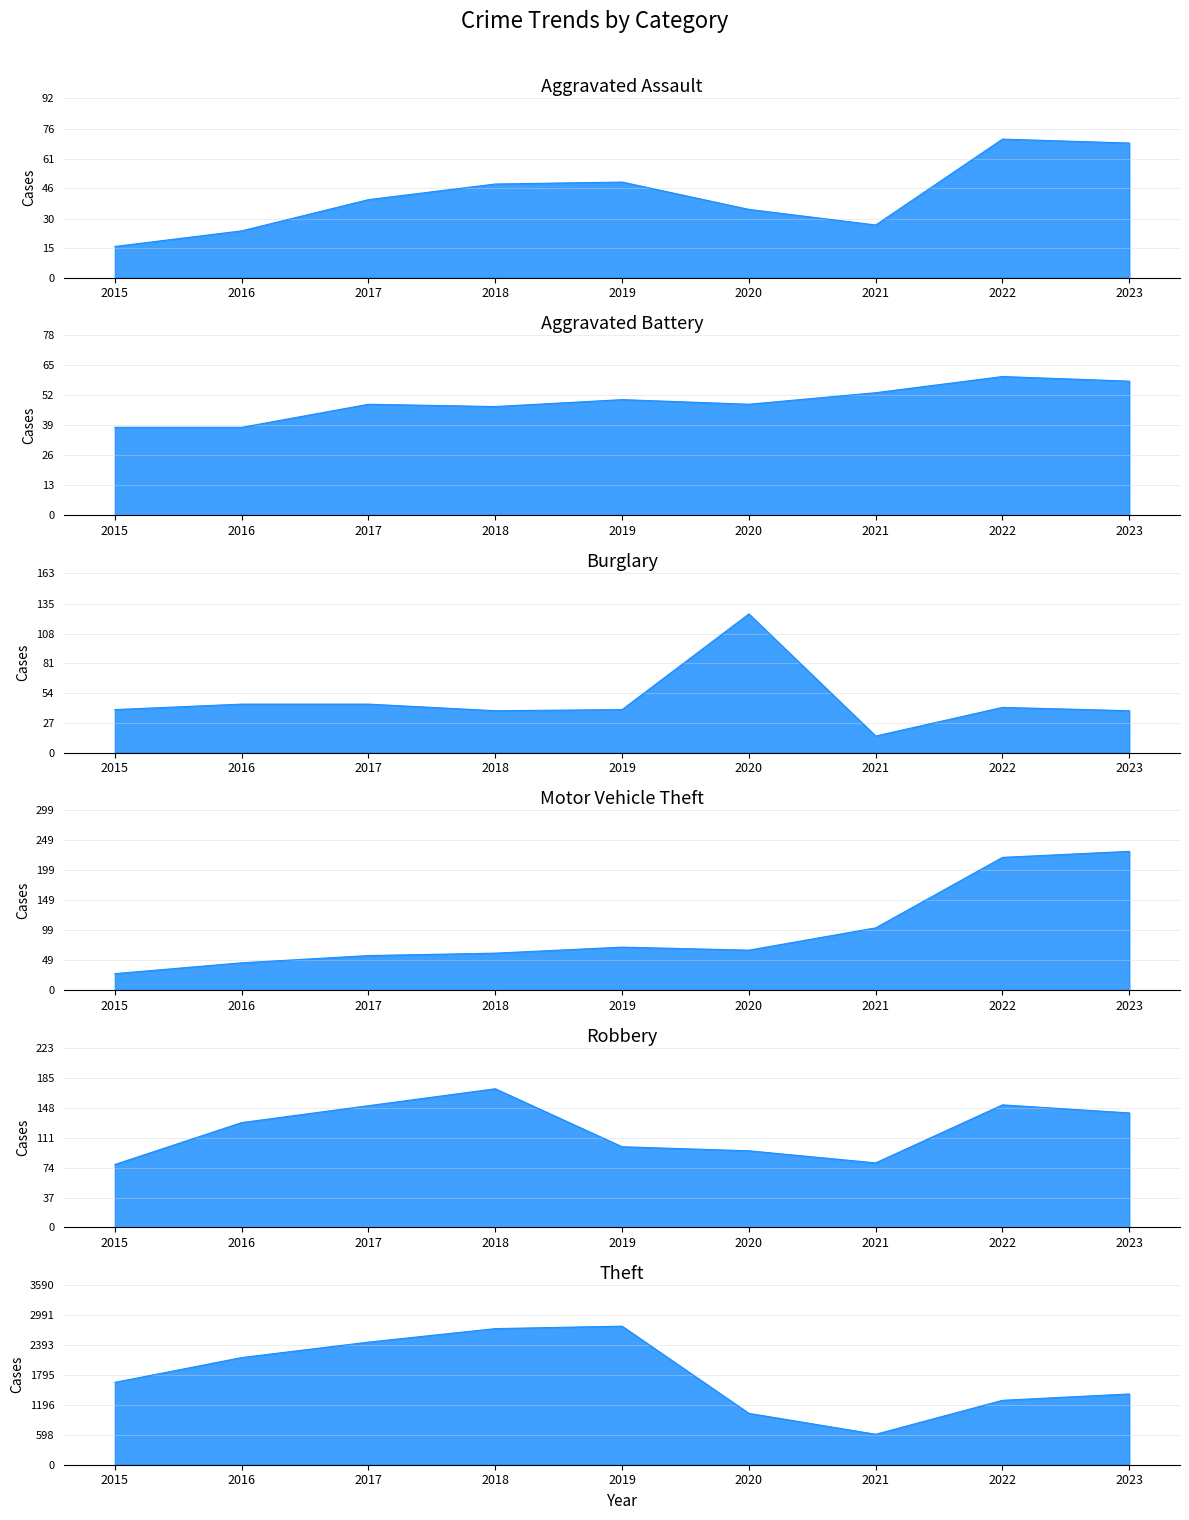

How many data points in Theft are above 1642?

4